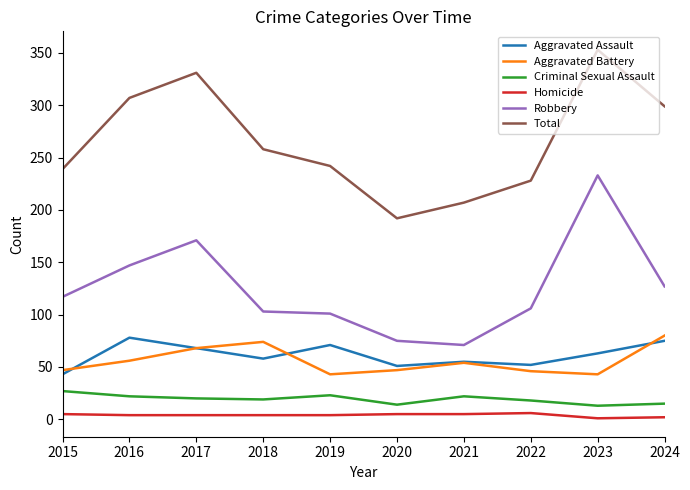

Between 2015 and 2024, which series saw the biggest shift?

Total